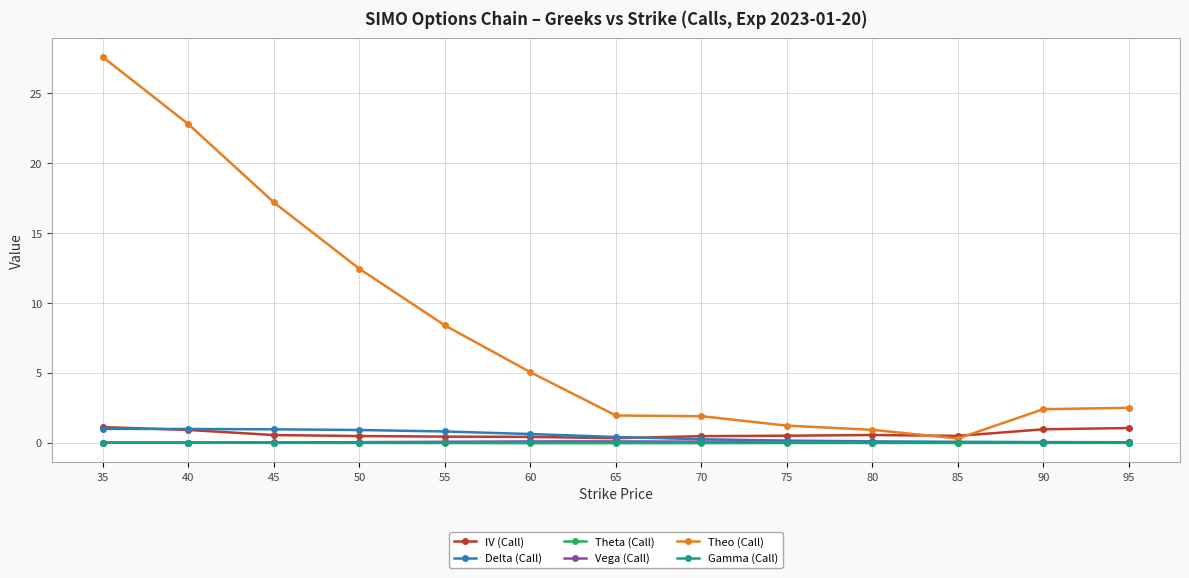

The Vega (Call) series shows 0.1 at 75. True or false?

True